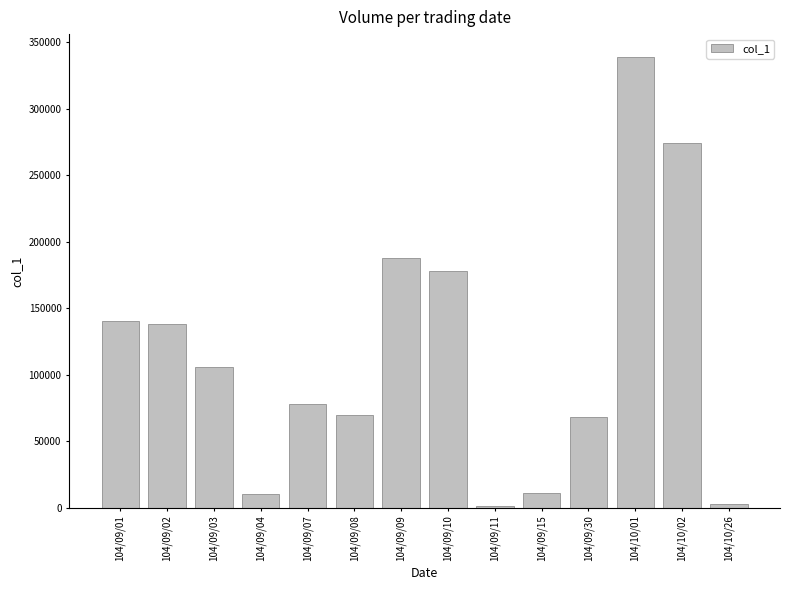

How many series are shown in this chart?

1